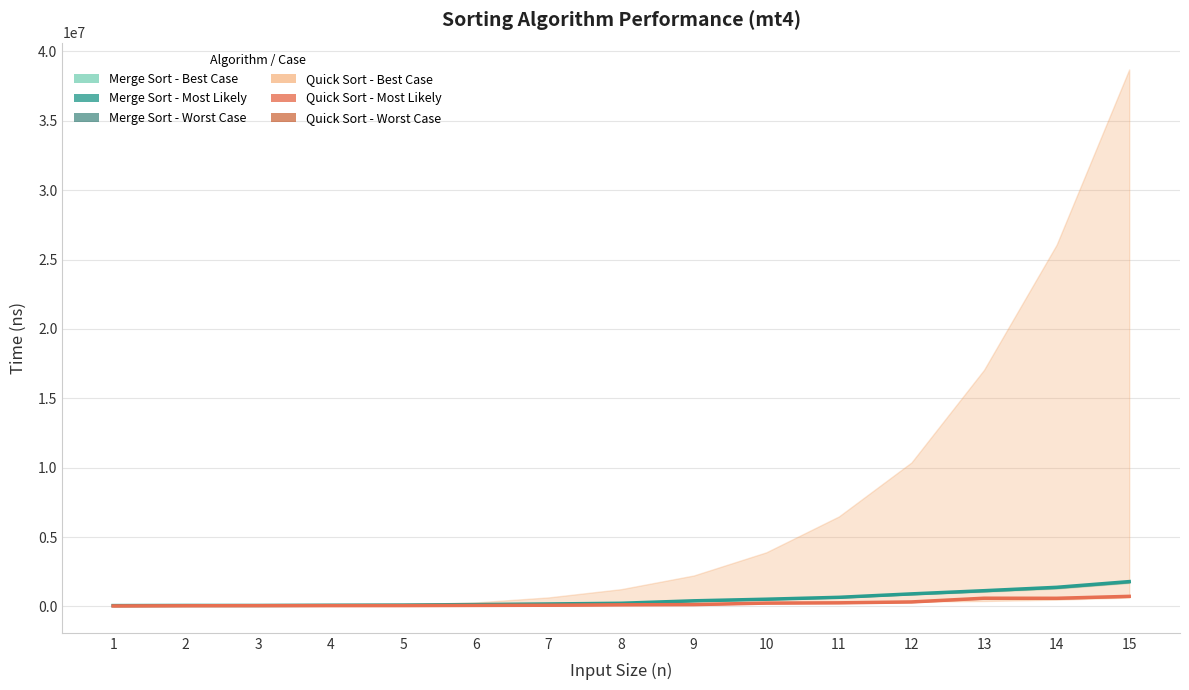

Is the value of Merge Sort - Most Likely at 13 greater than the value of Quick Sort - Most Likely at 11?

Yes